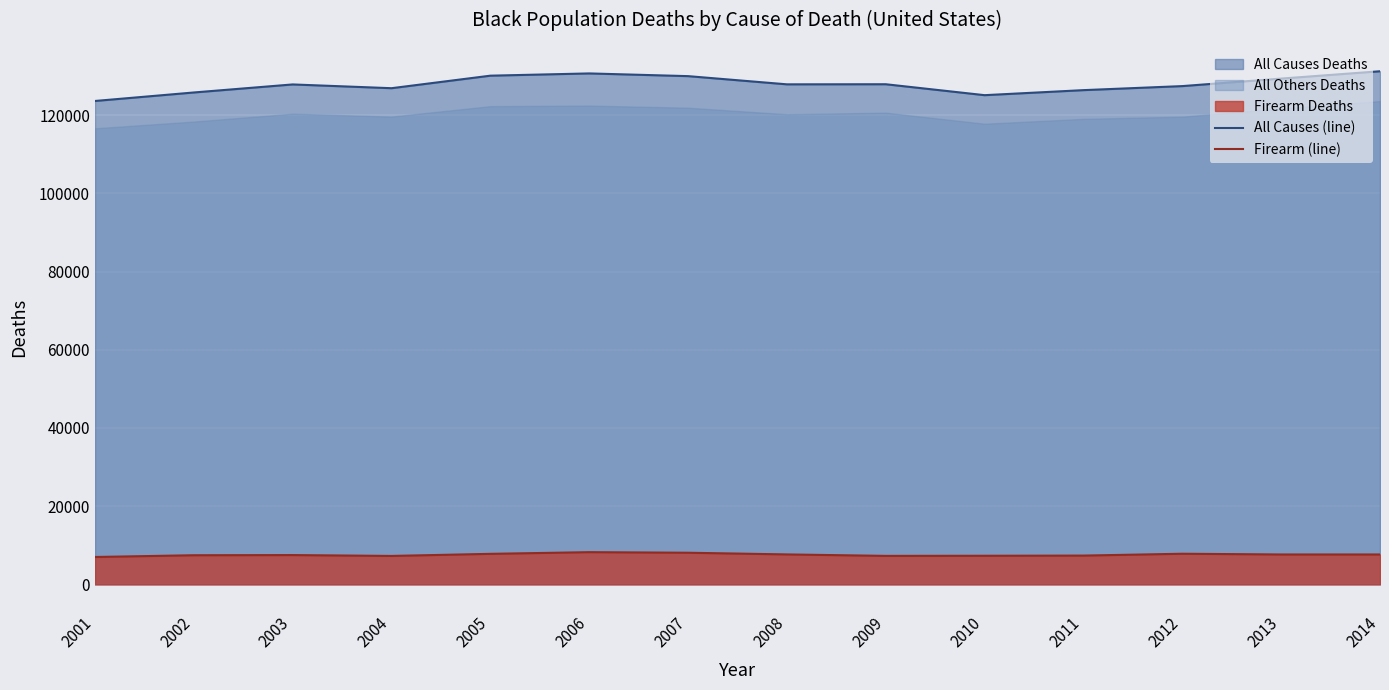

What is the sum of all Firearm (line) values?

105910